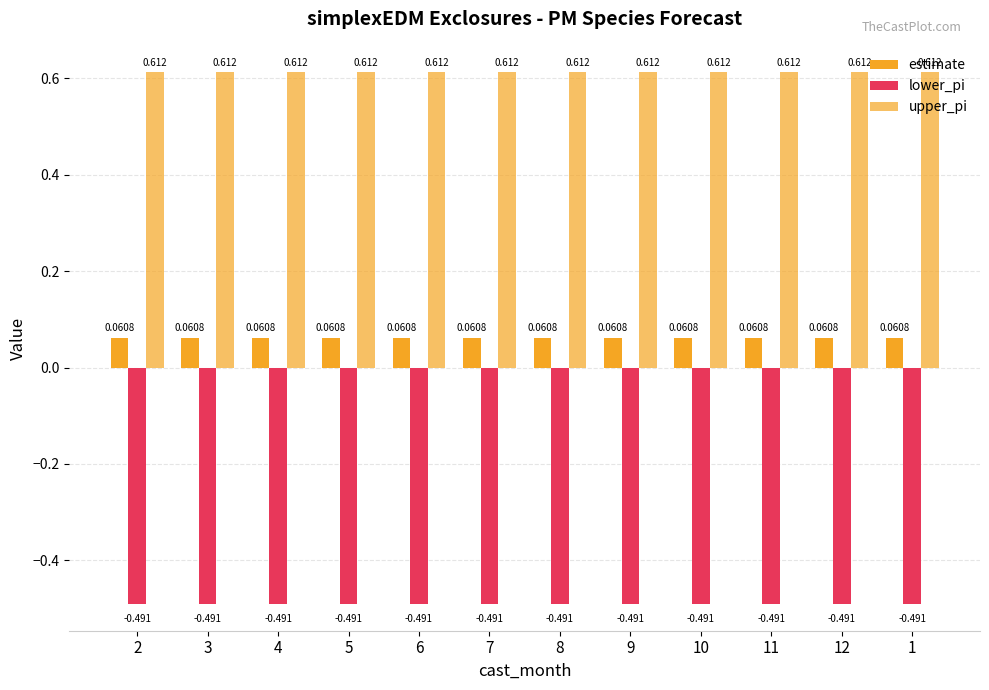

What is the value of the upper_pi bar at the 3rd from the left?

0.6